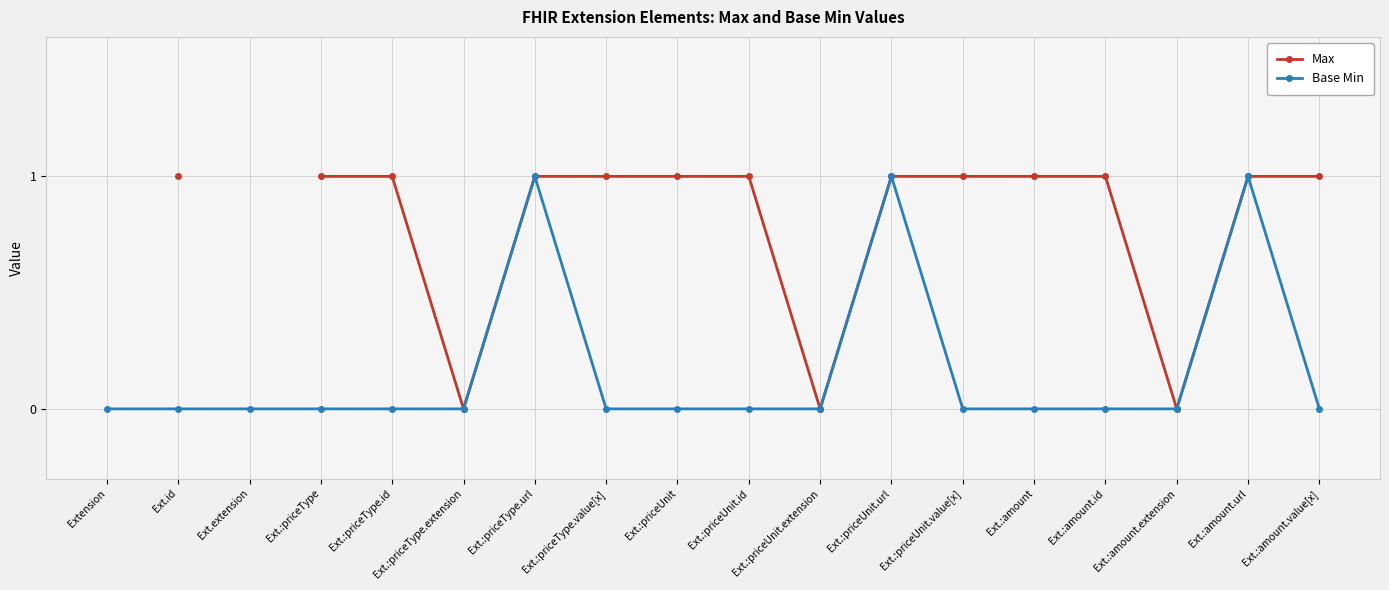

What is the difference between the second highest and second lowest values in the Base Min series?

1